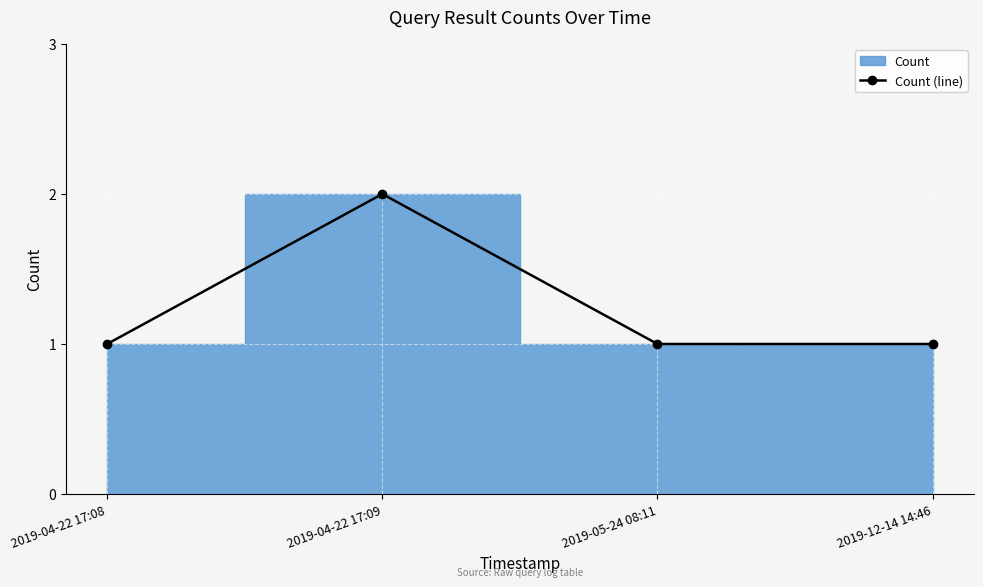

How many interior local peaks (higher than both neighbors) does the data have?

1